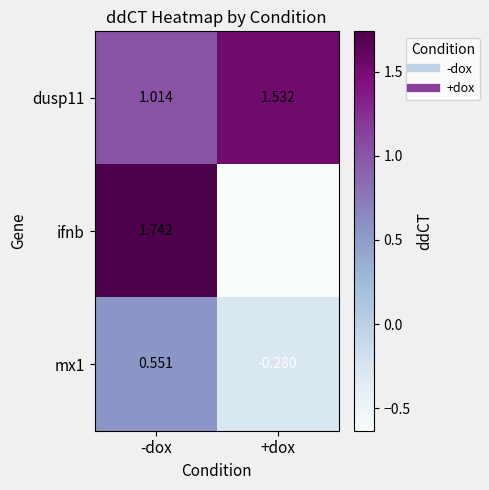

How many data points does each series have?

2